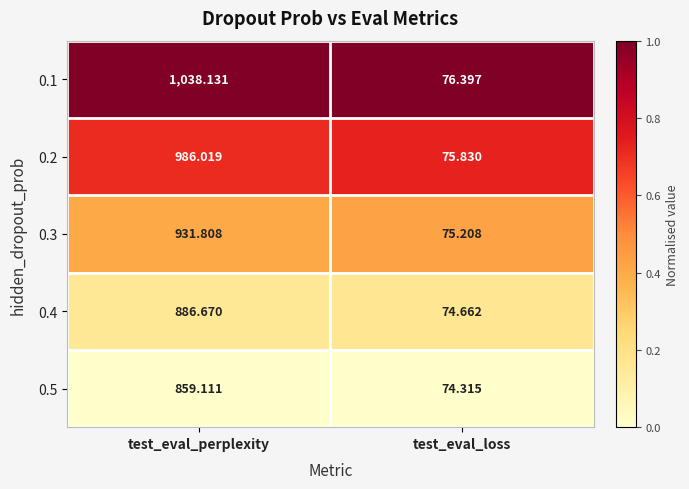

Is the value of 0.5 at test_eval_loss greater than the value of 0.2 at test_eval_loss?

No